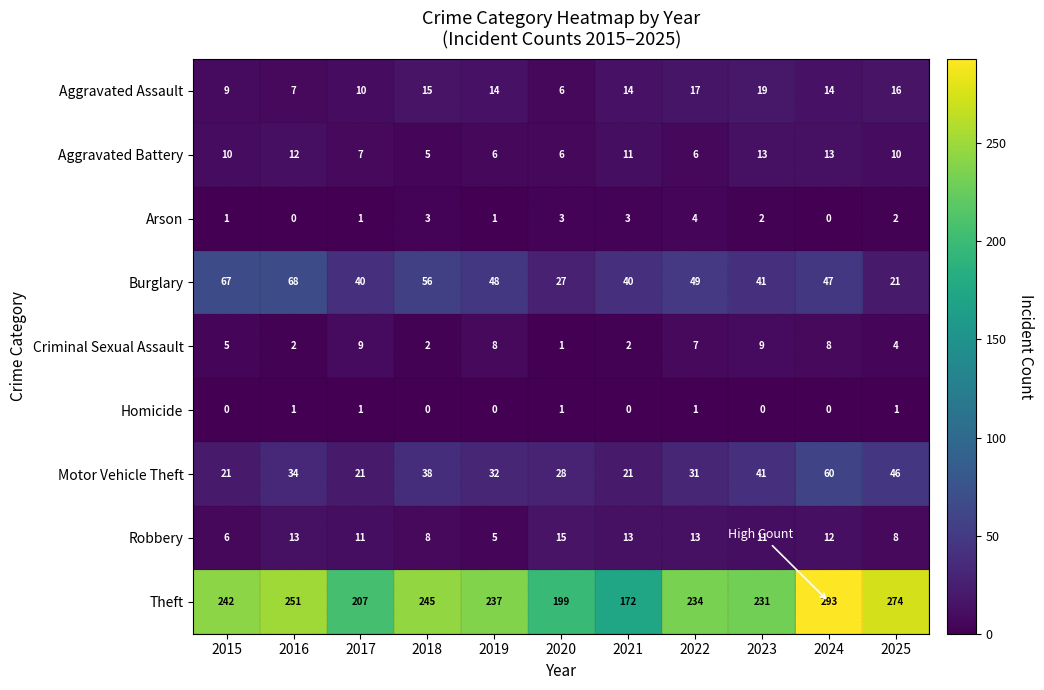

Where does the Aggravated Assault series first go above 14?

2018